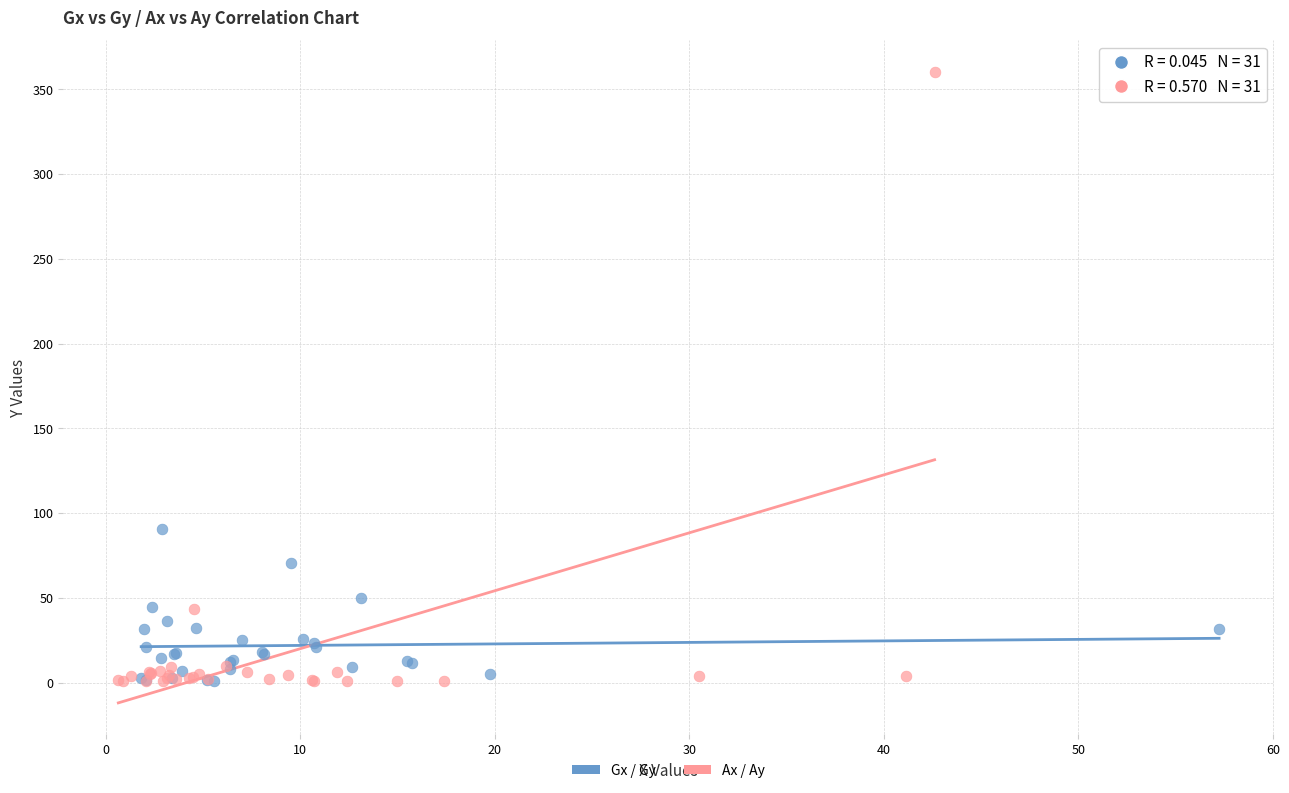

Which series contains the highest Y value?

Ax / Ay